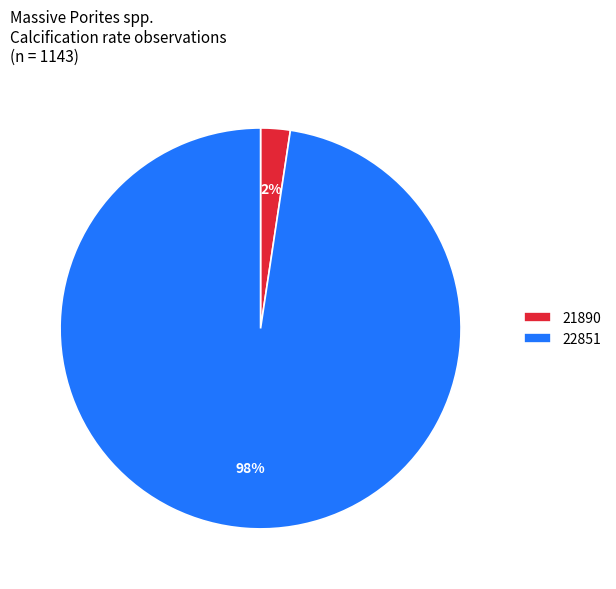

True or false: 22851 accounts for 90% of the total.

False